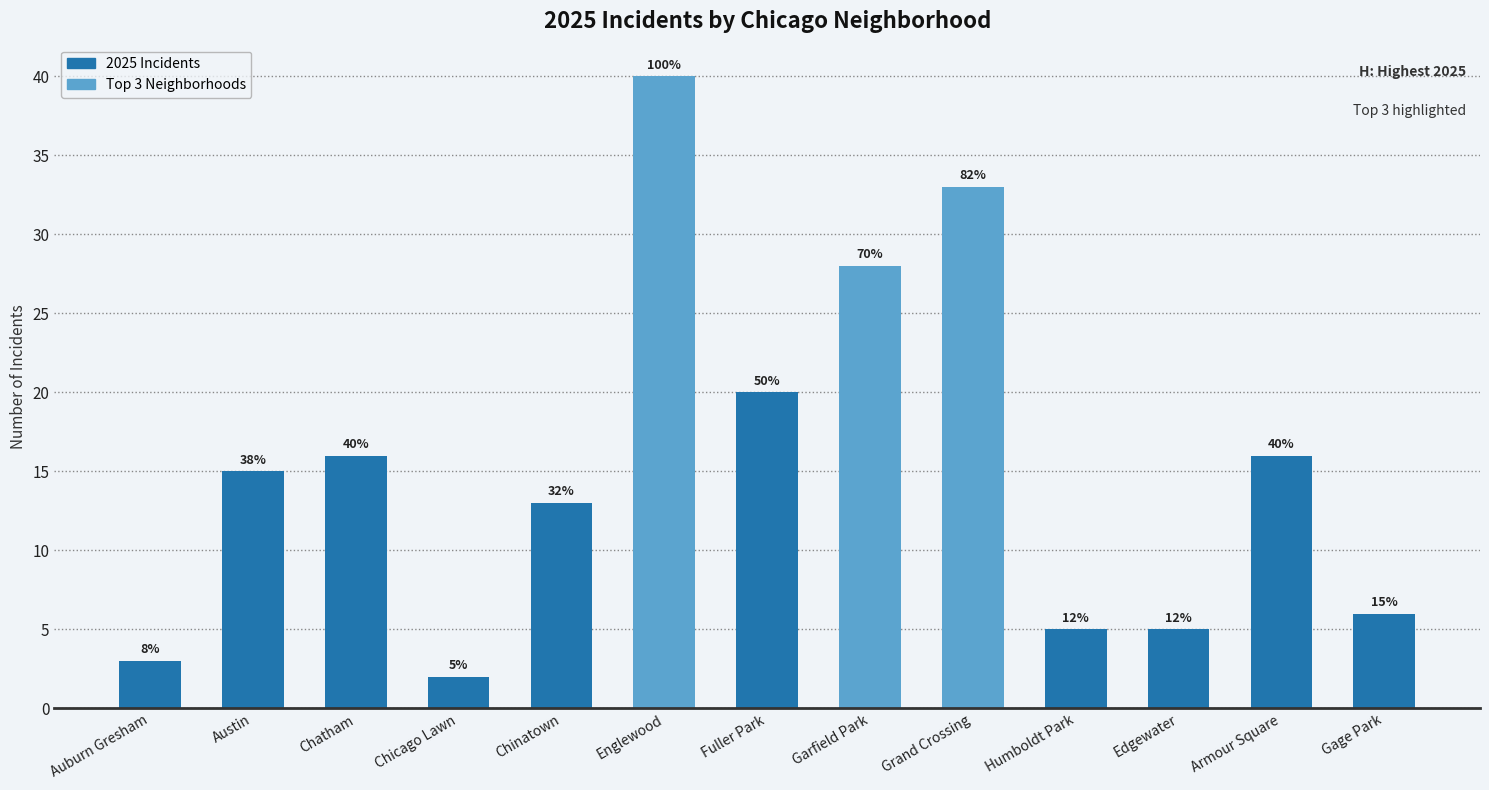

At which category does the chart reach its minimum across all series?

Chicago Lawn